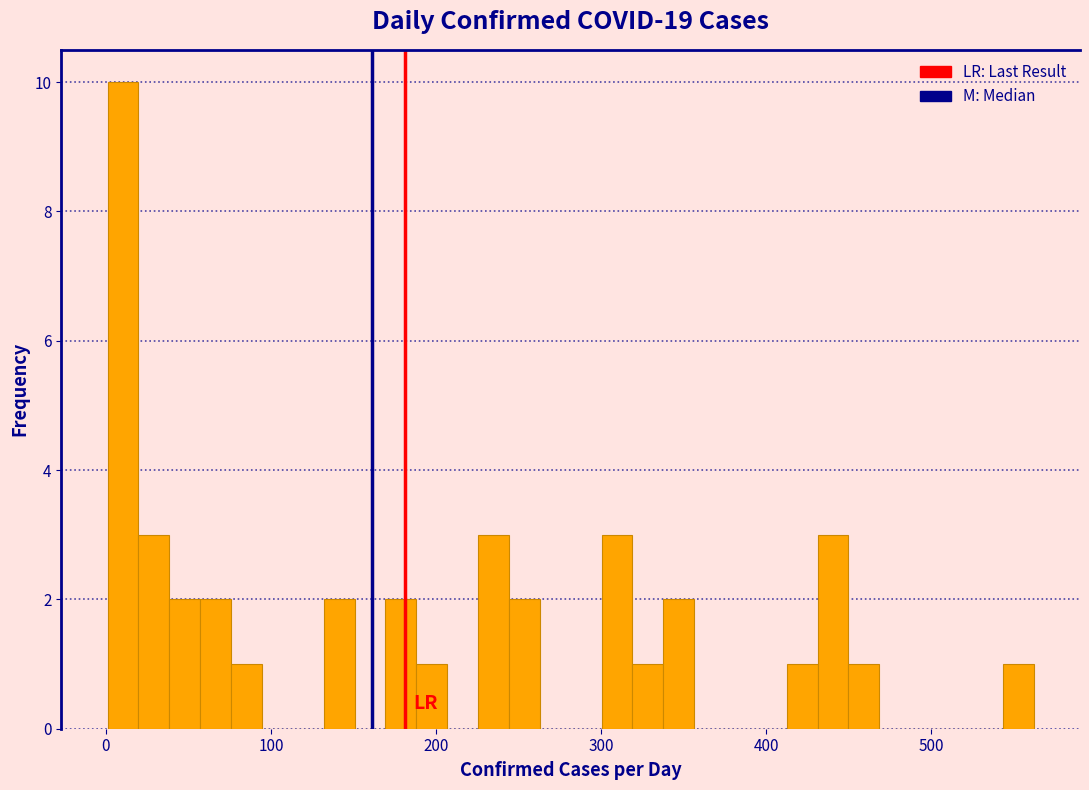

Read against the x-axis, roughly where is the centre of the tallest bar?

10